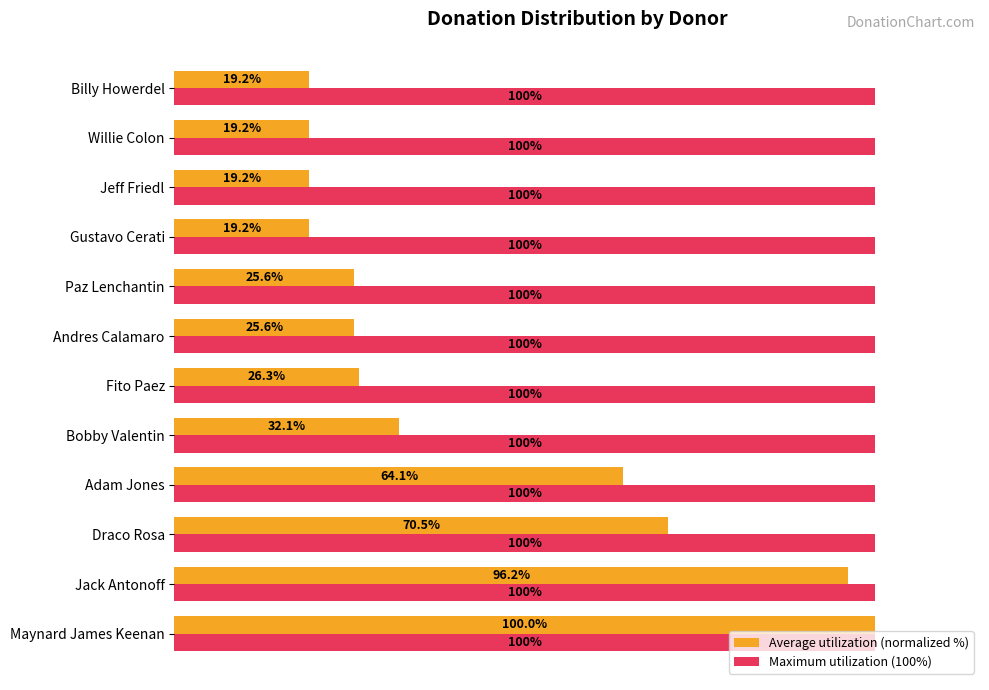

Is the value of Average utilization (normalized %) at Gustavo Cerati greater than the value of Maximum utilization (100%) at Gustavo Cerati?

No